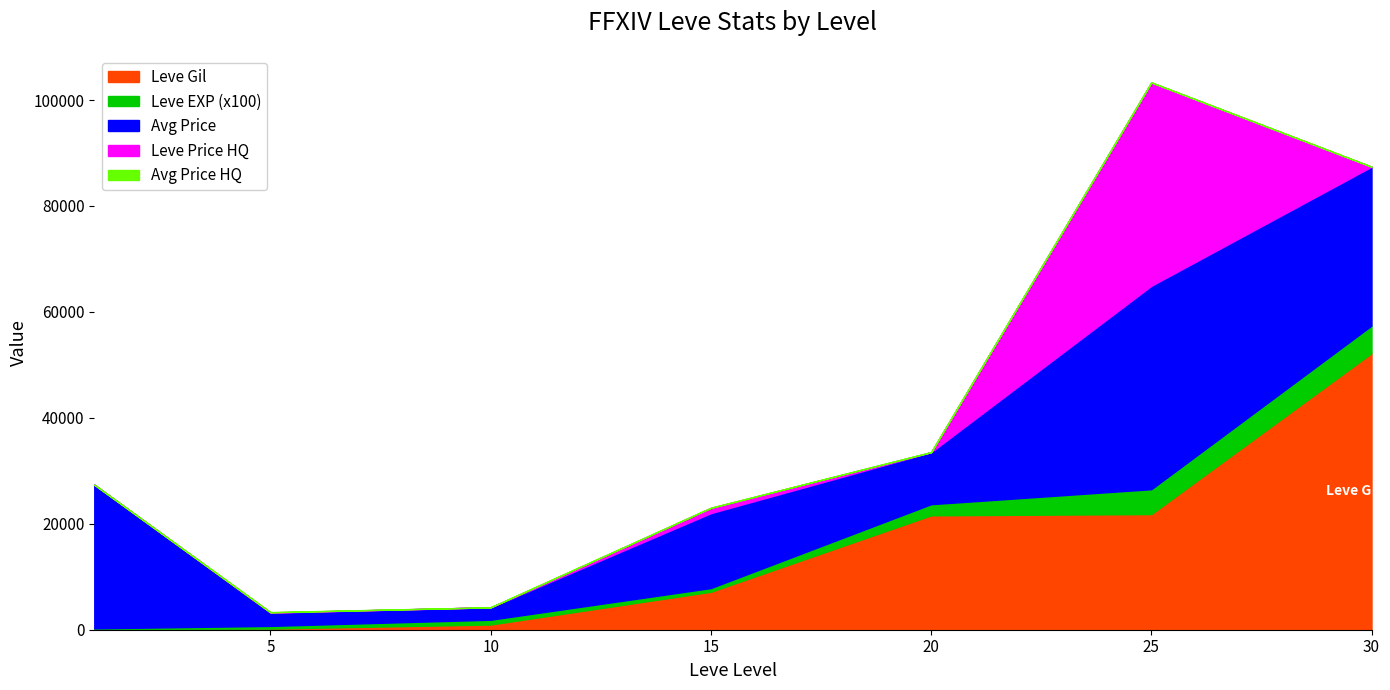

How many lines are shown in the chart?

5